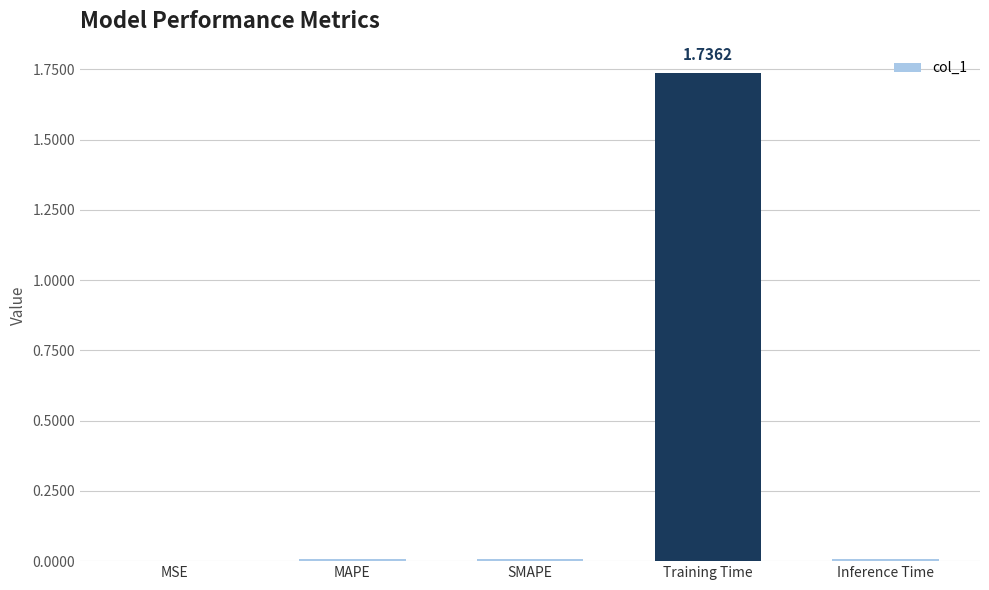

What is the sum of all values?

1.8